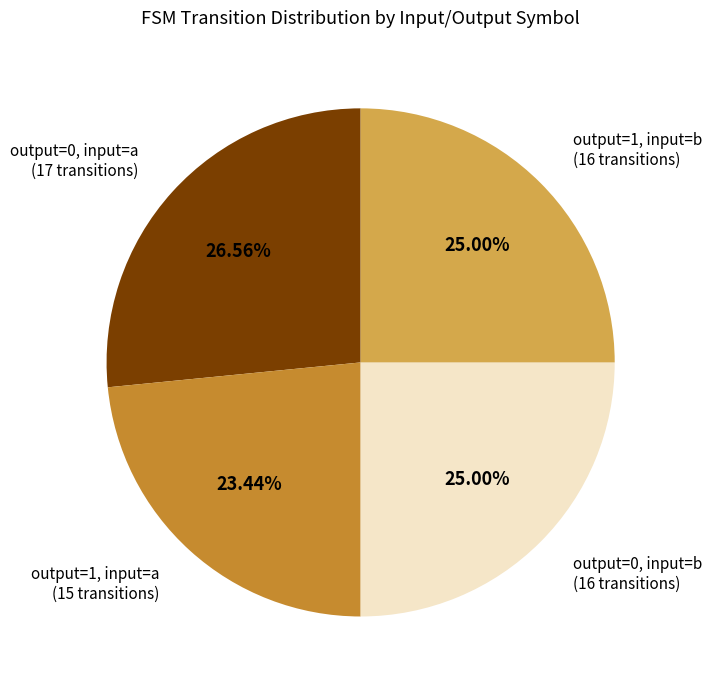

Combined, do output=0, input=a (17 transitions) and output=1, input=b (16 transitions) account for over 50%?

Yes